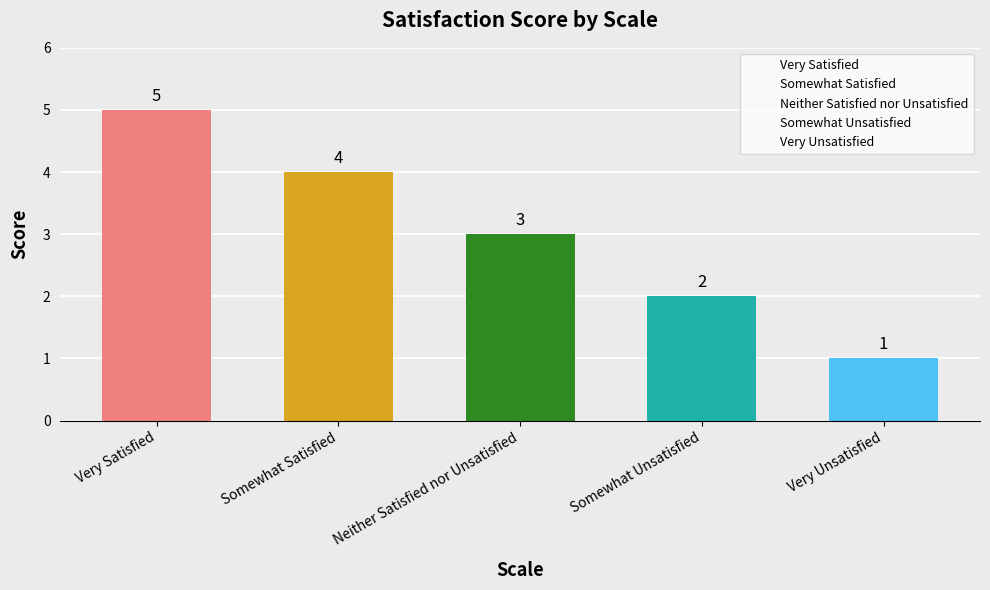

How many categories are shown in the chart?

5